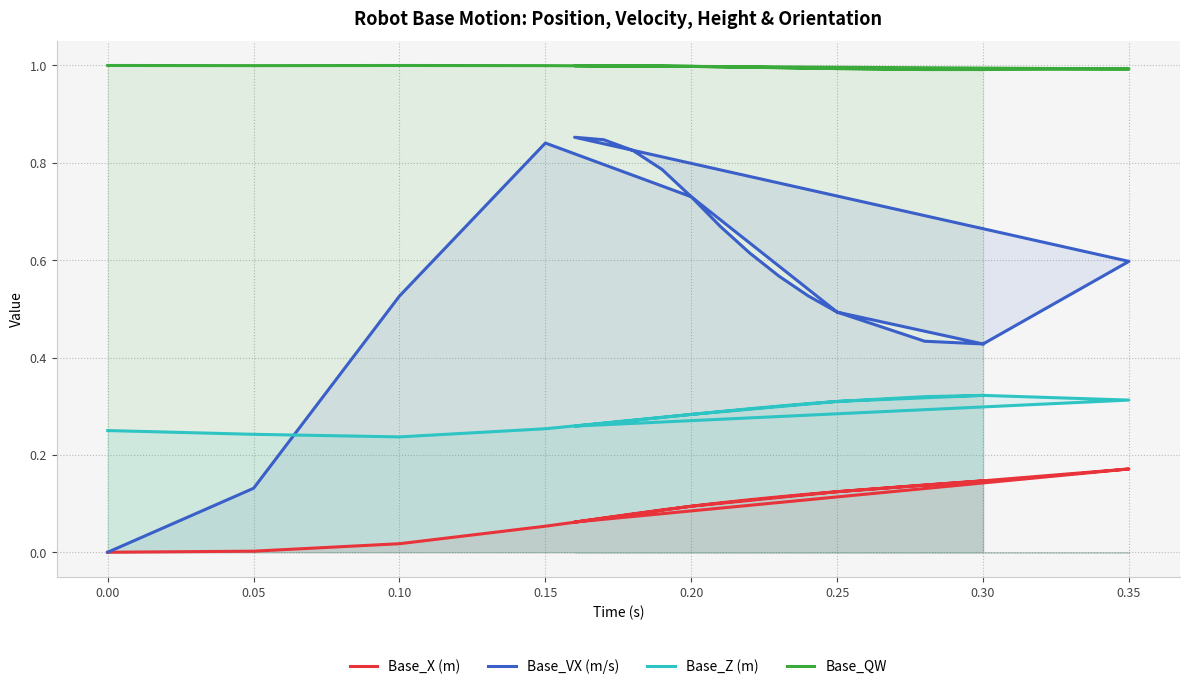

True or false: Base_QW and Base_Z (m) cross at least once.

False